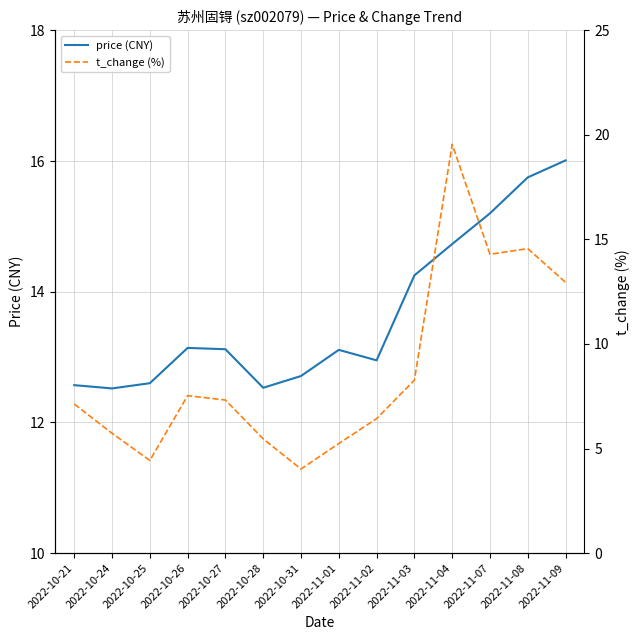

Rank the series by their average value, from highest to lowest.

price (CNY), t_change (%)